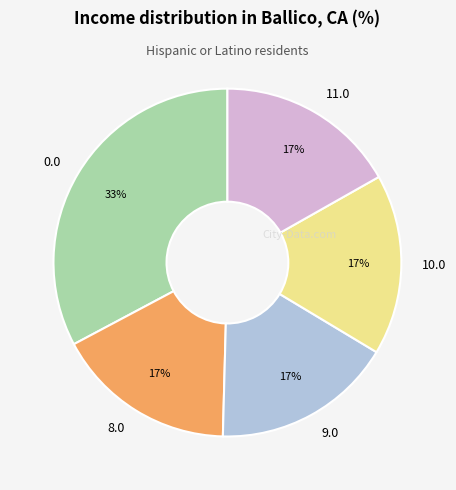

Count the number of slices in the pie.

5